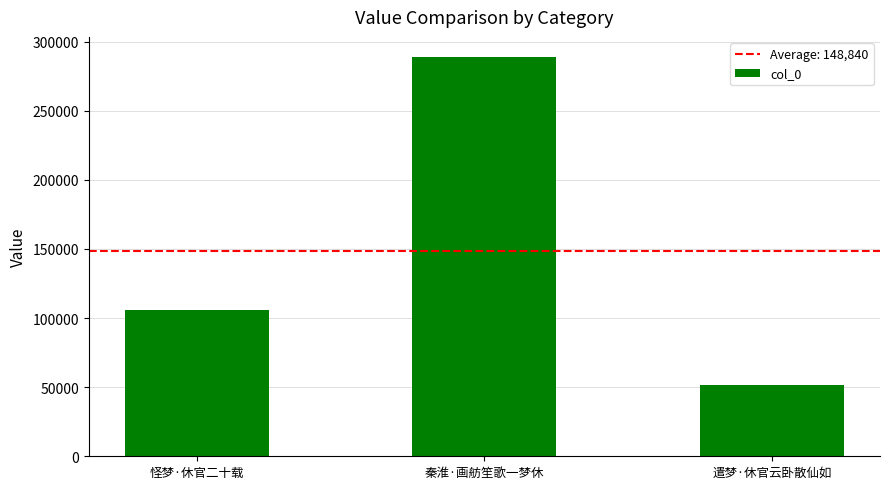

Which has a higher value, 遣梦·休官云卧散仙如 or 秦淮·画舫笙歌一梦休?

秦淮·画舫笙歌一梦休